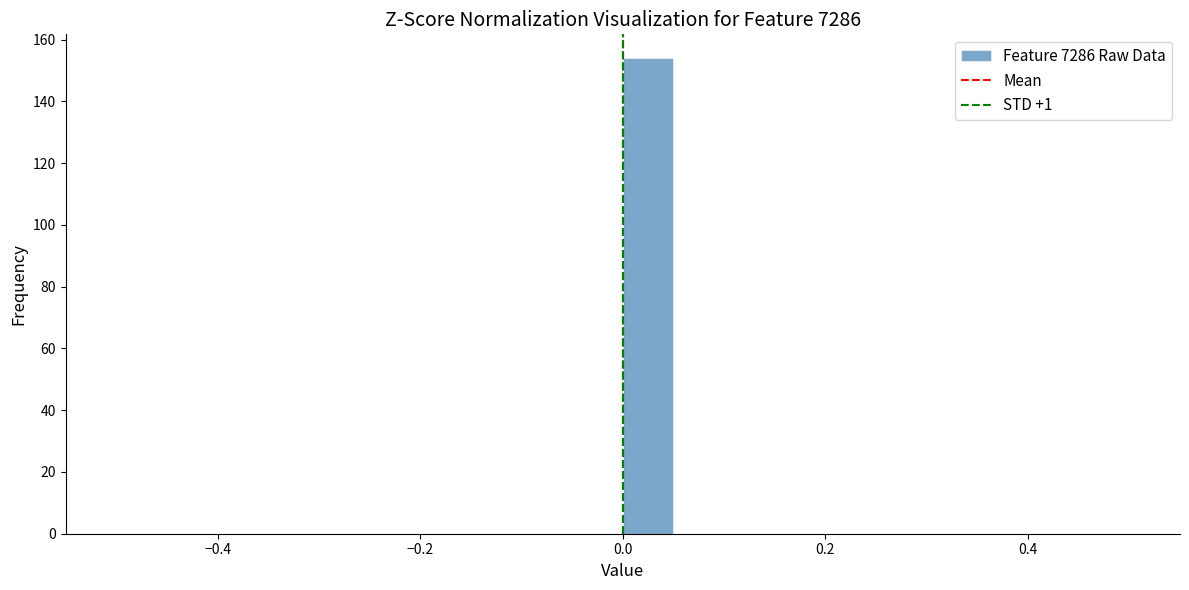

Around what value on the x-axis is the tallest bar? Give the approximate position of its centre, as read against the axis.

0.02